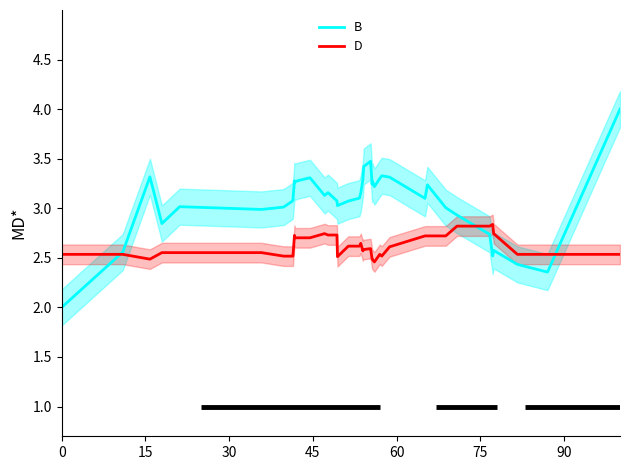

List the series in order of their peak value, highest first.

B, D